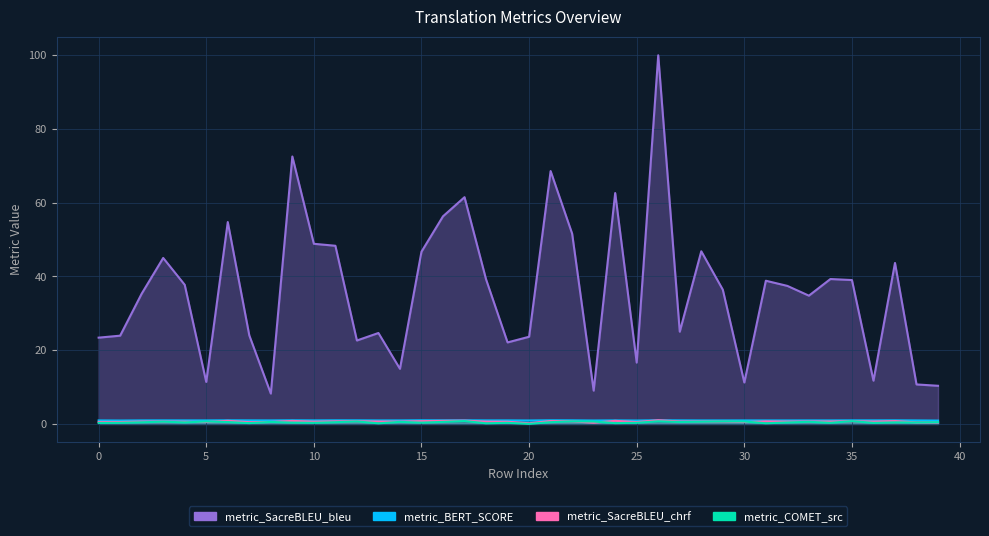

How many lines are shown in the chart?

4